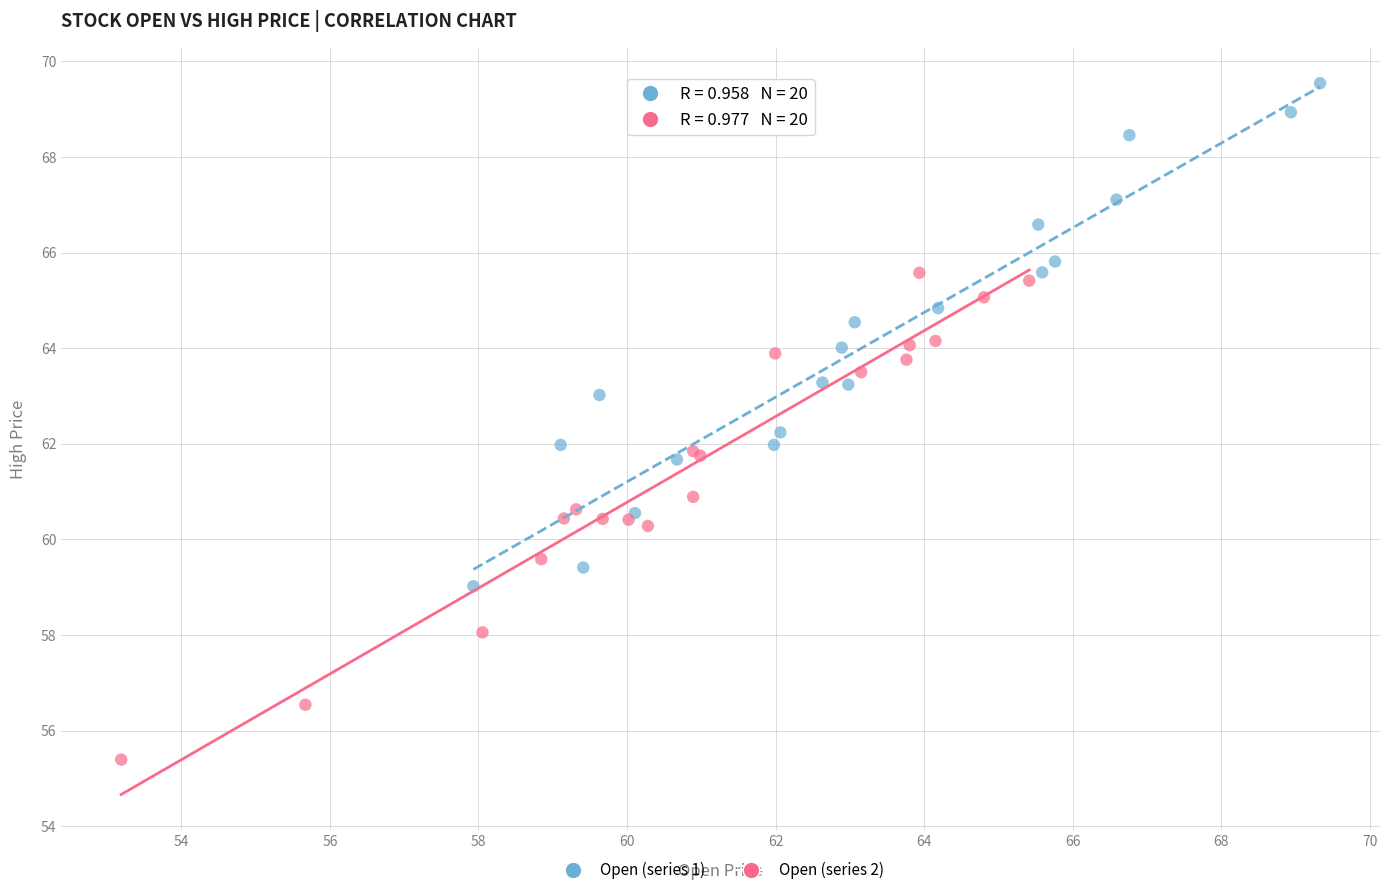

Which series contains the lowest Y value?

Open (series 2)